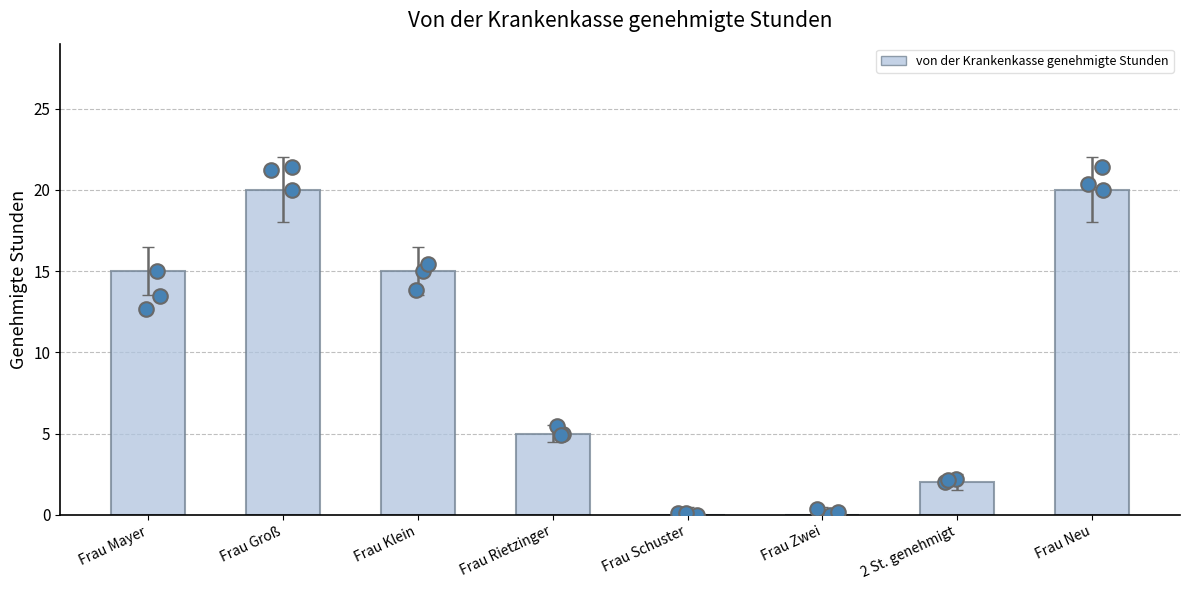

What is the change in value from Frau Schuster to Frau Neu?

+20